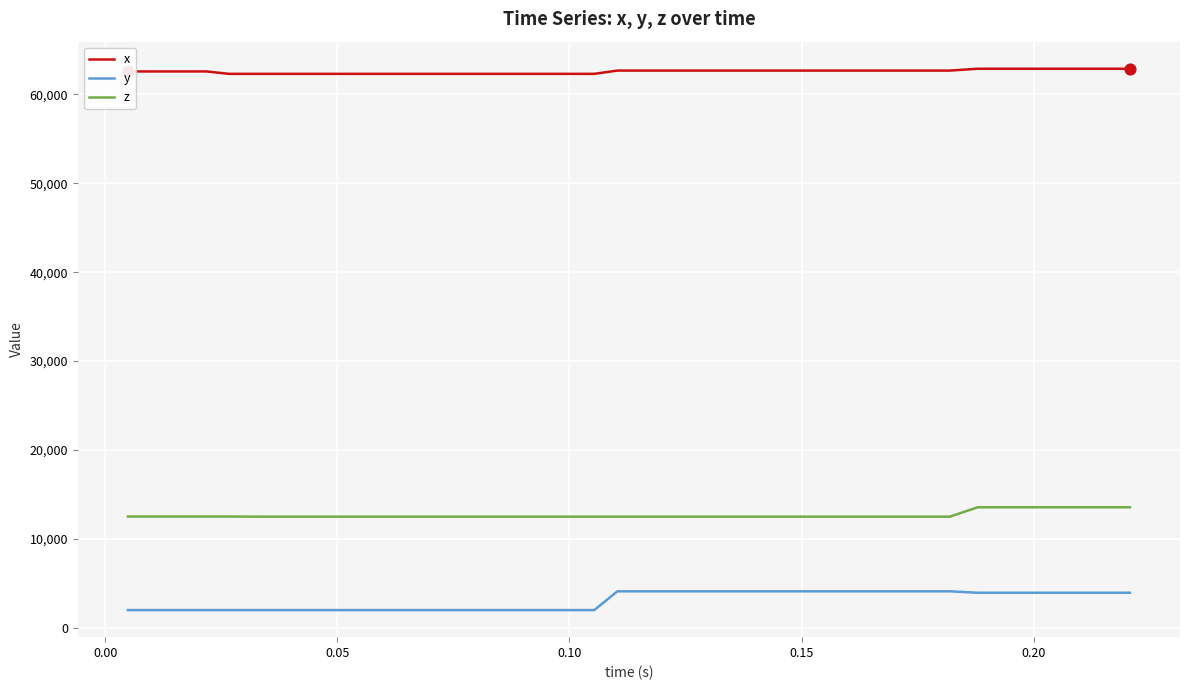

Which series has the widest spread of values?

y